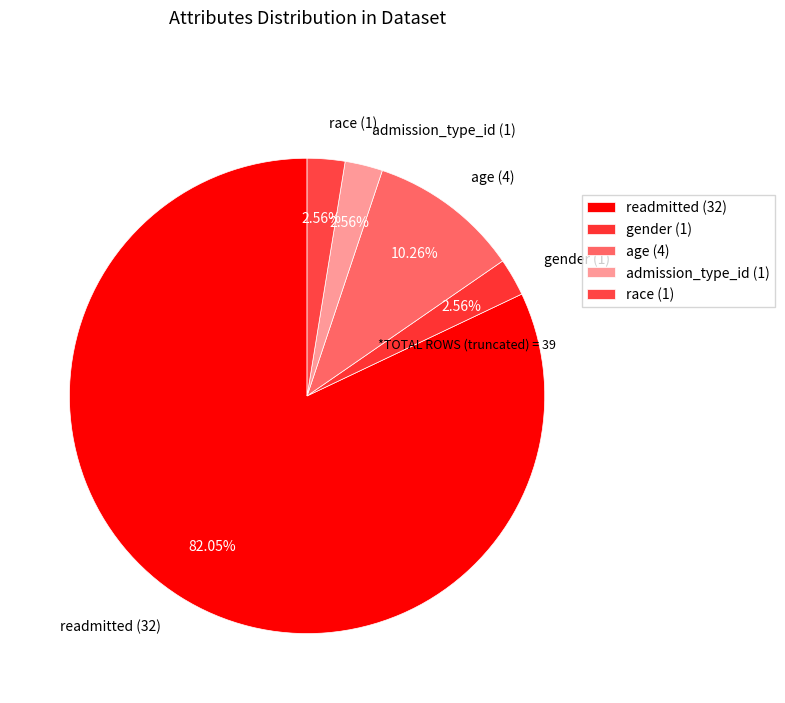

To the nearest percent, what is the difference between the largest and smallest slice percentages?

79%